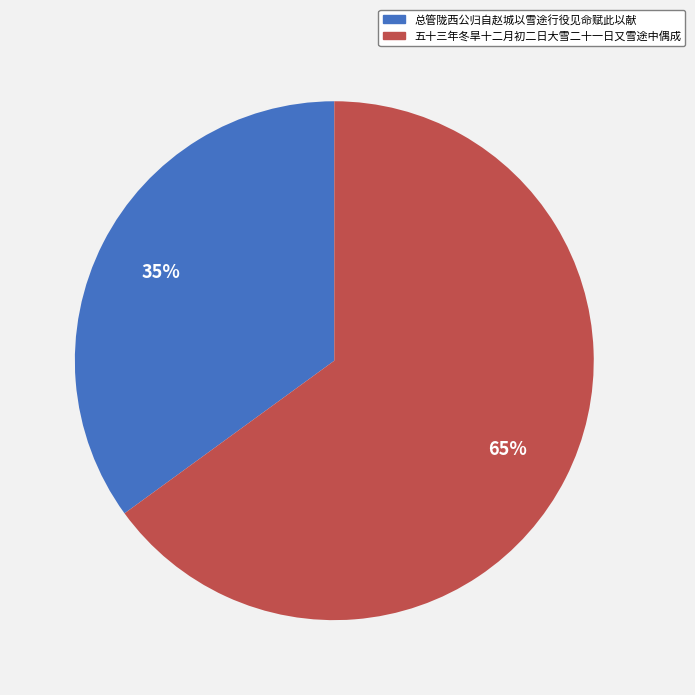

Rank the categories by value from highest to lowest.

五十三年冬旱十二月初二日大雪二十一日又雪途中偶成, 总管陇西公归自赵城以雪途行役见命赋此以献